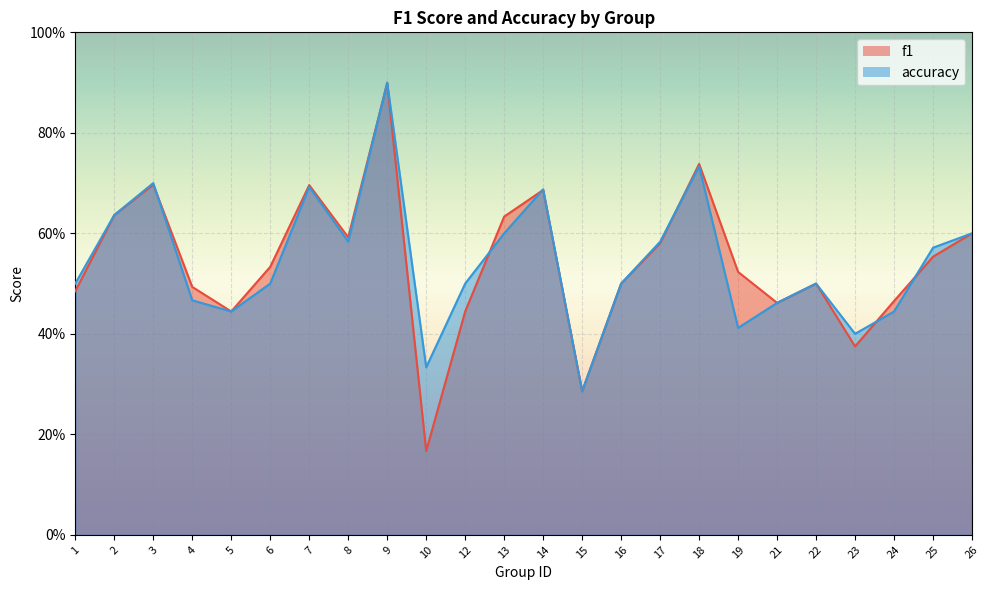

Is the value of f1 at 16 greater than the value of accuracy at 15?

Yes